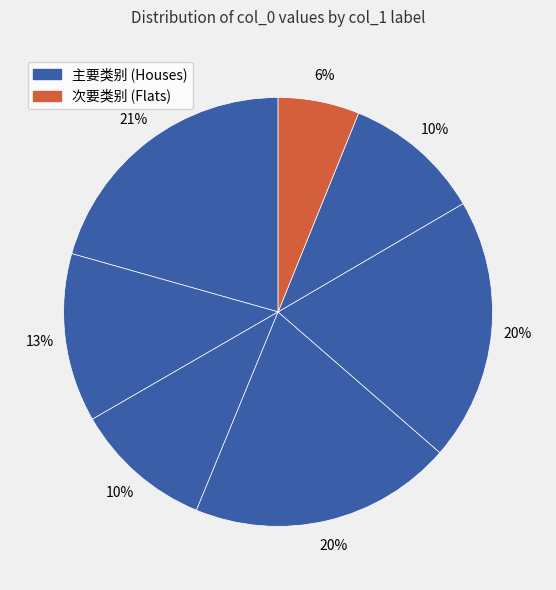

How many segments does this pie chart have?

7